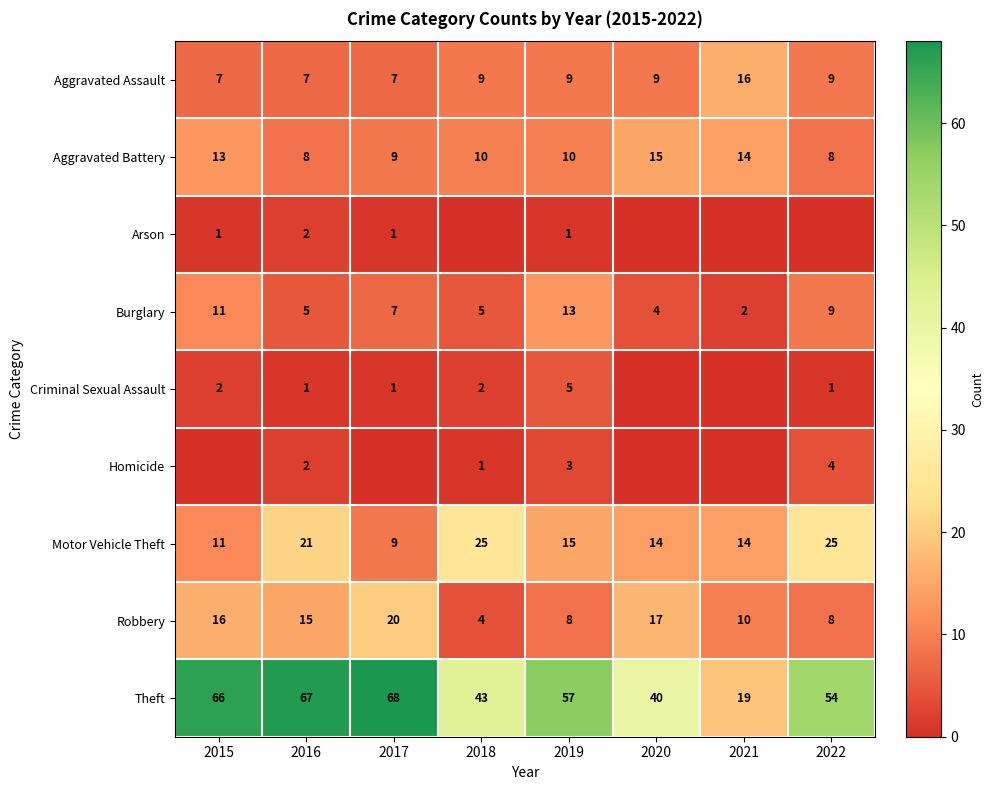

What is the lowest value of the Burglary series?

2